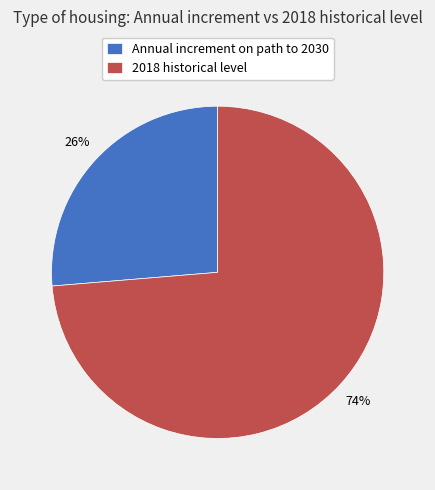

To the nearest percent, what portion does 2018 historical level represent?

74%